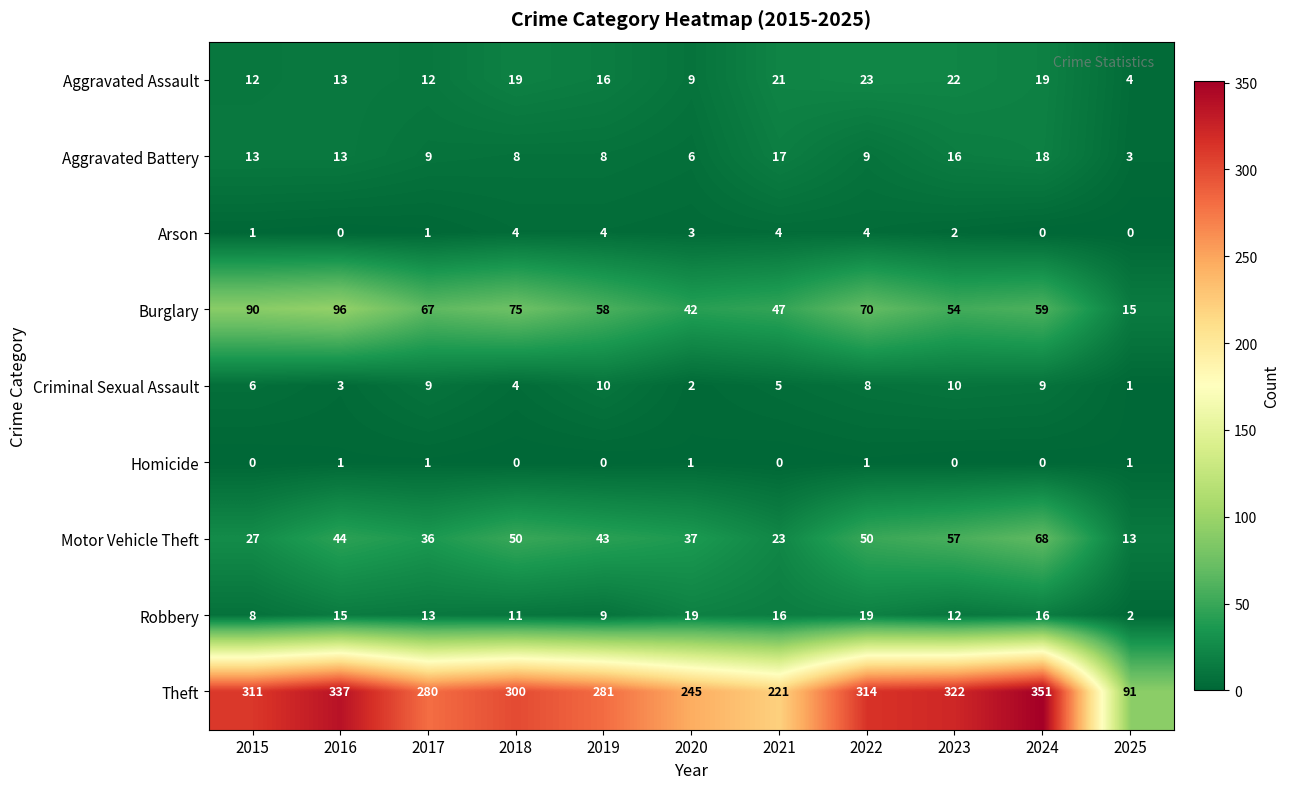

How many data points does each series have?

11